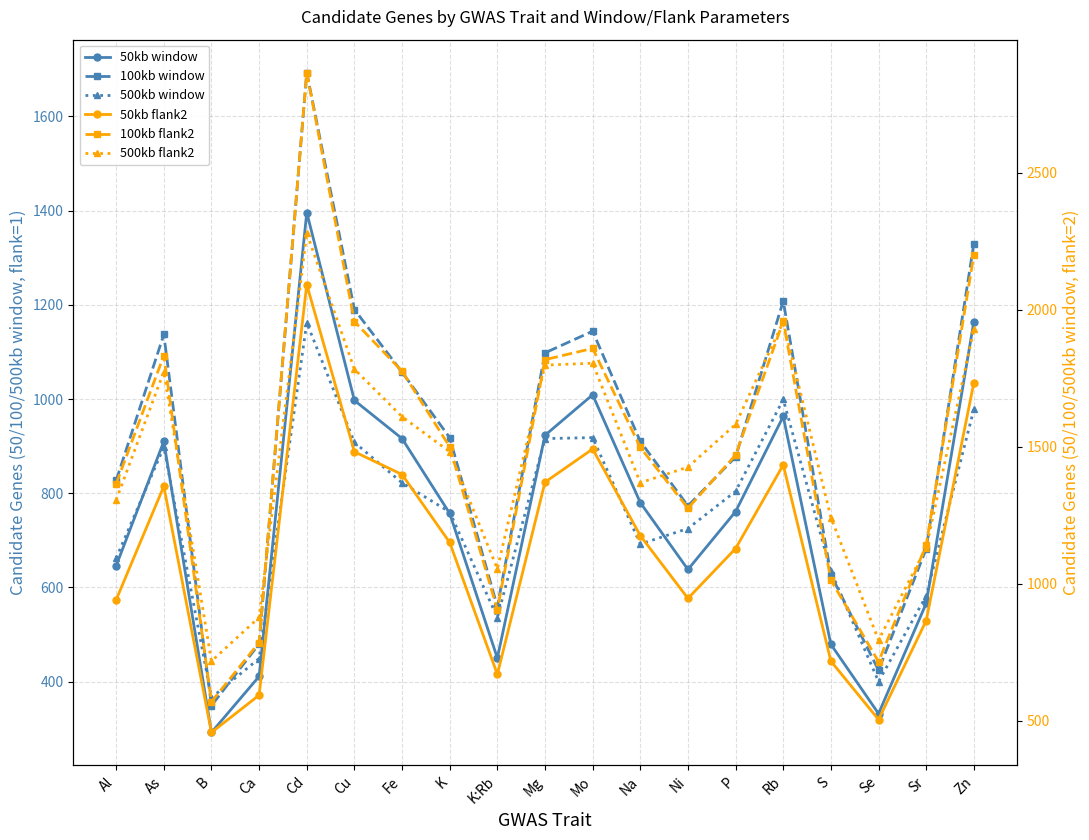

What are all the series names shown in the legend?

50kb window, 100kb window, 500kb window, 50kb flank2, 100kb flank2, 500kb flank2